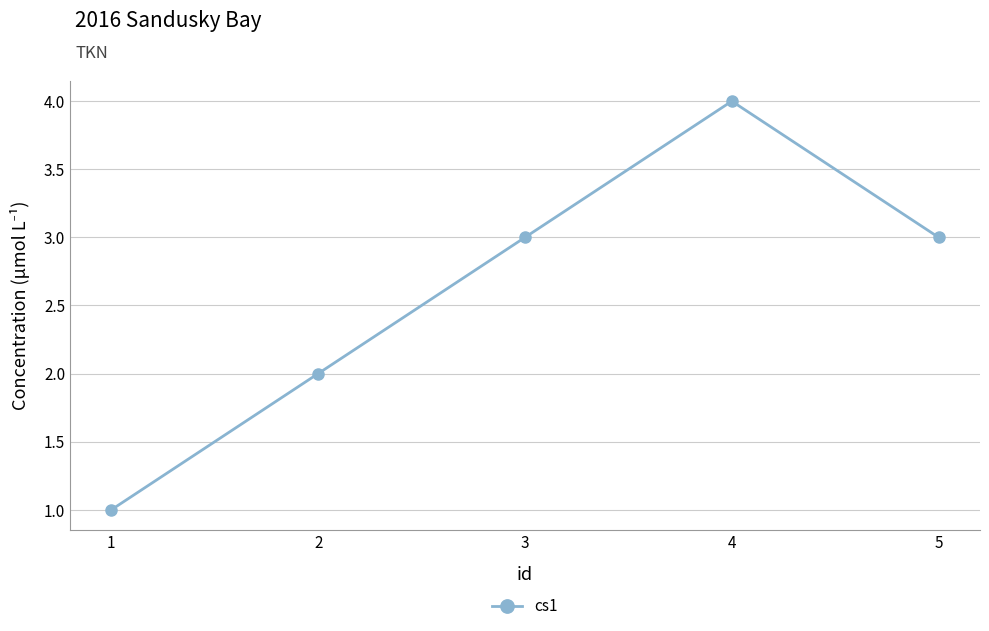

Reading left to right, what are all the values shown in this chart?

1	2	3	4	3